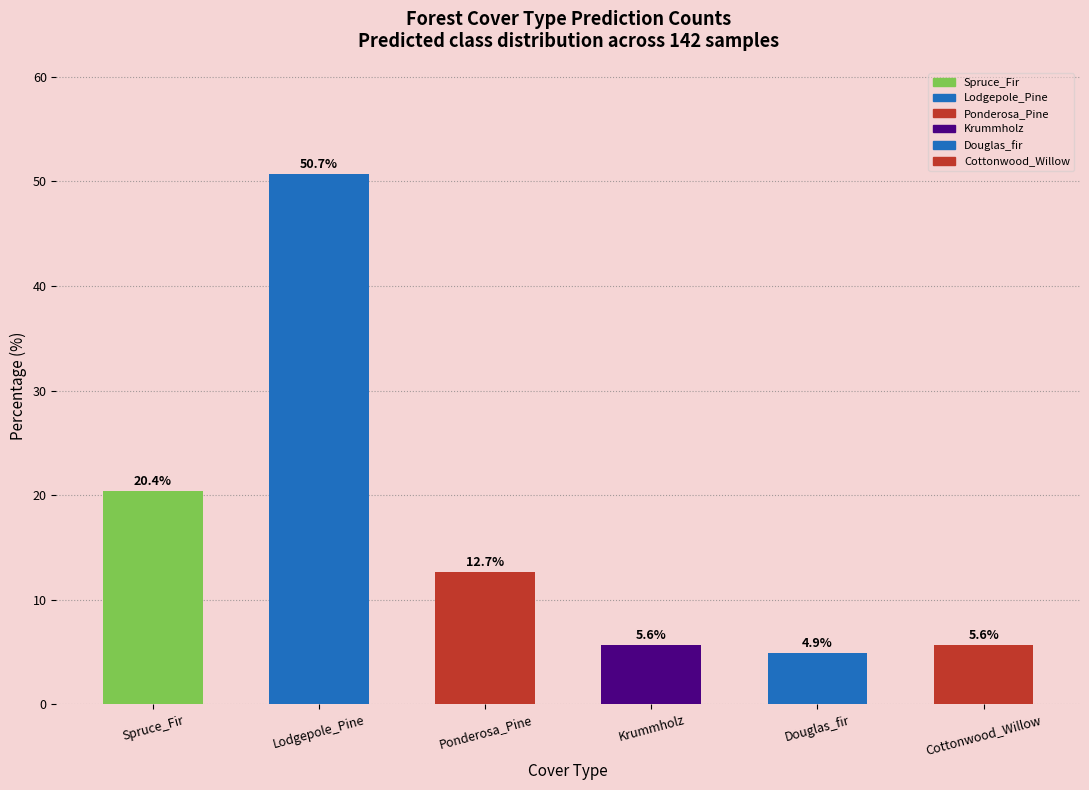

Reading left to right, transcribe all the data shown in this chart.

20.4	50.7	12.7	5.6	4.9	5.6